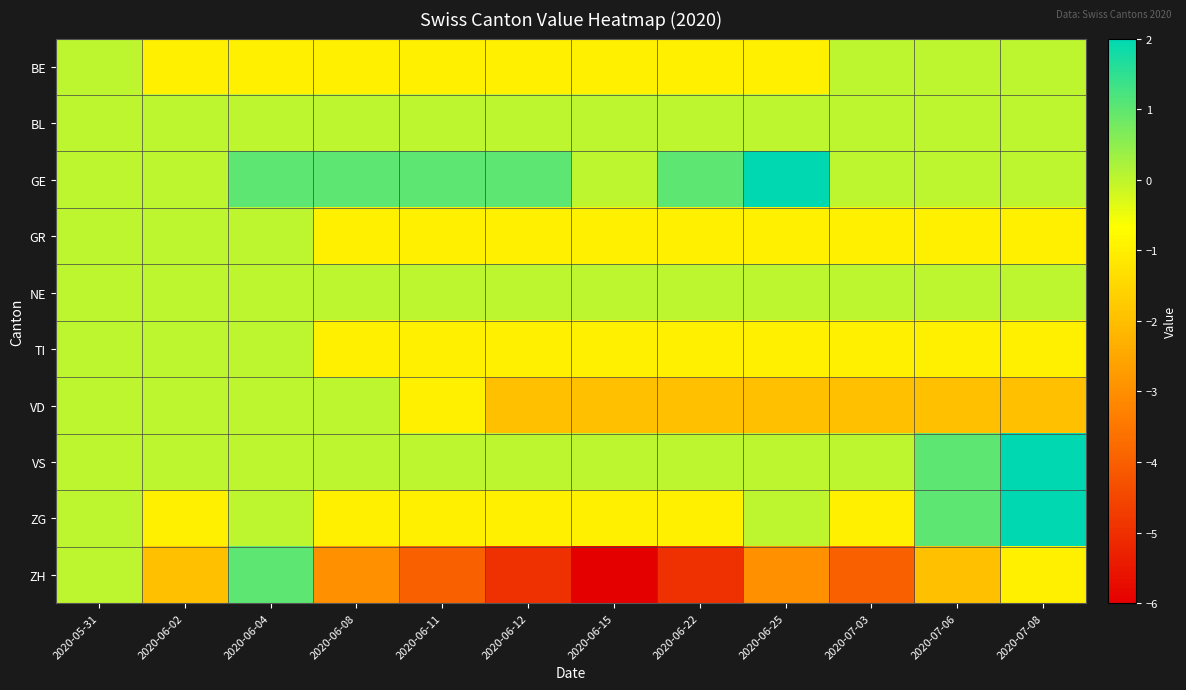

Reading right to left, transcribe all the data shown in this chart.

BE: 2020-07-08=0	2020-07-06=0	2020-07-03=0	2020-06-25=-1	2020-06-22=-1	2020-06-15=-1	2020-06-12=-1	2020-06-11=-1	2020-06-08=-1	2020-06-04=-1	2020-06-02=-1	2020-05-31=0
BL: 2020-07-08=0	2020-07-06=0	2020-07-03=0	2020-06-25=0	2020-06-22=0	2020-06-15=0	2020-06-12=0	2020-06-11=0	2020-06-08=0	2020-06-04=0	2020-06-02=0	2020-05-31=0
GE: 2020-07-08=0	2020-07-06=0	2020-07-03=0	2020-06-25=2	2020-06-22=1	2020-06-15=0	2020-06-12=1	2020-06-11=1	2020-06-08=1	2020-06-04=1	2020-06-02=0	2020-05-31=0
GR: 2020-07-08=-1	2020-07-06=-1	2020-07-03=-1	2020-06-25=-1	2020-06-22=-1	2020-06-15=-1	2020-06-12=-1	2020-06-11=-1	2020-06-08=-1	2020-06-04=0	2020-06-02=0	2020-05-31=0
NE: 2020-07-08=0	2020-07-06=0	2020-07-03=0	2020-06-25=0	2020-06-22=0	2020-06-15=0	2020-06-12=0	2020-06-11=0	2020-06-08=0	2020-06-04=0	2020-06-02=0	2020-05-31=0
TI: 2020-07-08=-1	2020-07-06=-1	2020-07-03=-1	2020-06-25=-1	2020-06-22=-1	2020-06-15=-1	2020-06-12=-1	2020-06-11=-1	2020-06-08=-1	2020-06-04=0	2020-06-02=0	2020-05-31=0
VD: 2020-07-08=-2	2020-07-06=-2	2020-07-03=-2	2020-06-25=-2	2020-06-22=-2	2020-06-15=-2	2020-06-12=-2	2020-06-11=-1	2020-06-08=0	2020-06-04=0	2020-06-02=0	2020-05-31=0
VS: 2020-07-08=2	2020-07-06=1	2020-07-03=0	2020-06-25=0	2020-06-22=0	2020-06-15=0	2020-06-12=0	2020-06-11=0	2020-06-08=0	2020-06-04=0	2020-06-02=0	2020-05-31=0
ZG: 2020-07-08=2	2020-07-06=1	2020-07-03=-1	2020-06-25=0	2020-06-22=-1	2020-06-15=-1	2020-06-12=-1	2020-06-11=-1	2020-06-08=-1	2020-06-04=0	2020-06-02=-1	2020-05-31=0
ZH: 2020-07-08=-1	2020-07-06=-2	2020-07-03=-4	2020-06-25=-3	2020-06-22=-5	2020-06-15=-6	2020-06-12=-5	2020-06-11=-4	2020-06-08=-3	2020-06-04=1	2020-06-02=-2	2020-05-31=0